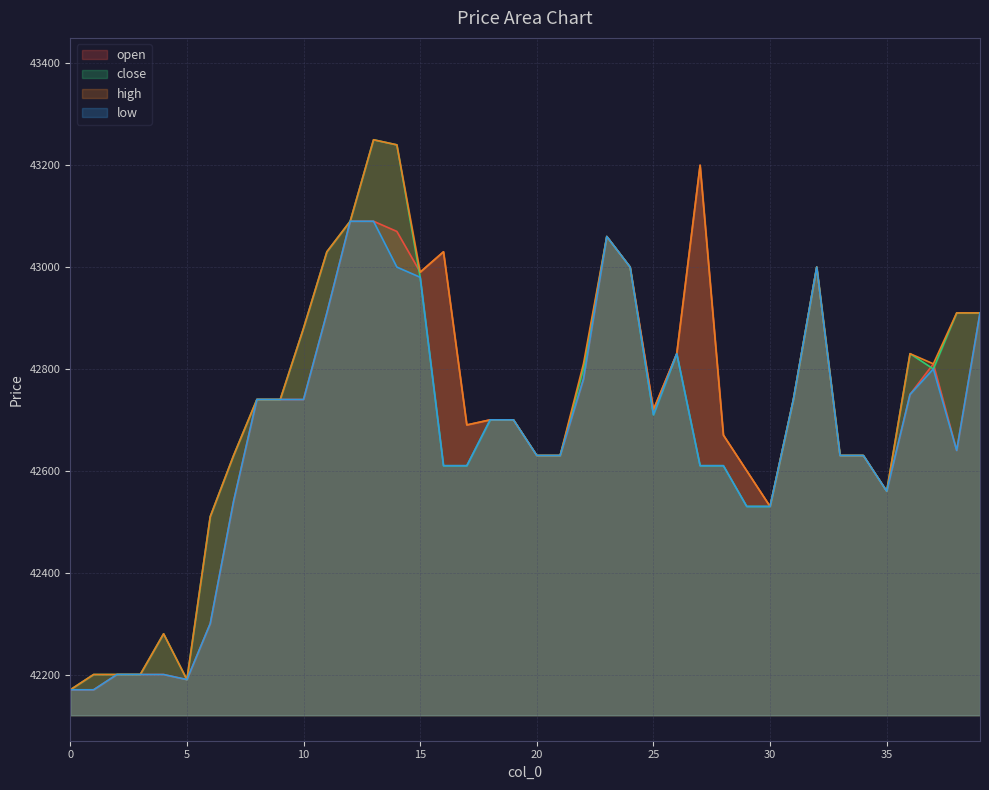

Reading right to left, list all the values displayed in this chart.

open: 39=42910	38=42640	37=42810	36=42750	35=42560	34=42630	33=42630	32=43000	31=42740	30=42530	29=42600	28=42670	27=43200	26=42830	25=42720	24=43000	23=43060	22=42780	21=42630	20=42630	19=42700	18=42700	17=42690	16=43030	15=42990	14=43070	13=43090	12=43090	11=42910	10=42740	9=42740	8=42740	7=42540	6=42300	5=42190	4=42200	3=42200	2=42200	1=42170	0=42170
close: 39=42910	38=42910	37=42800	36=42830	35=42560	34=42630	33=42630	32=43000	31=42740	30=42530	29=42530	28=42610	27=42610	26=42830	25=42710	24=43000	23=43060	22=42800	21=42630	20=42630	19=42700	18=42700	17=42610	16=42610	15=42980	14=43240	13=43250	12=43090	11=43030	10=42880	9=42740	8=42740	7=42630	6=42510	5=42190	4=42280	3=42200	2=42200	1=42200	0=42170
high: 39=42910	38=42910	37=42810	36=42830	35=42560	34=42630	33=42630	32=43000	31=42740	30=42530	29=42600	28=42670	27=43200	26=42830	25=42720	24=43000	23=43060	22=42810	21=42630	20=42630	19=42700	18=42700	17=42690	16=43030	15=42990	14=43240	13=43250	12=43090	11=43030	10=42880	9=42740	8=42740	7=42630	6=42510	5=42190	4=42280	3=42200	2=42200	1=42200	0=42170
low: 39=42910	38=42640	37=42800	36=42750	35=42560	34=42630	33=42630	32=43000	31=42740	30=42530	29=42530	28=42610	27=42610	26=42830	25=42710	24=43000	23=43060	22=42780	21=42630	20=42630	19=42700	18=42700	17=42610	16=42610	15=42980	14=43000	13=43090	12=43090	11=42910	10=42740	9=42740	8=42740	7=42540	6=42300	5=42190	4=42200	3=42200	2=42200	1=42170	0=42170